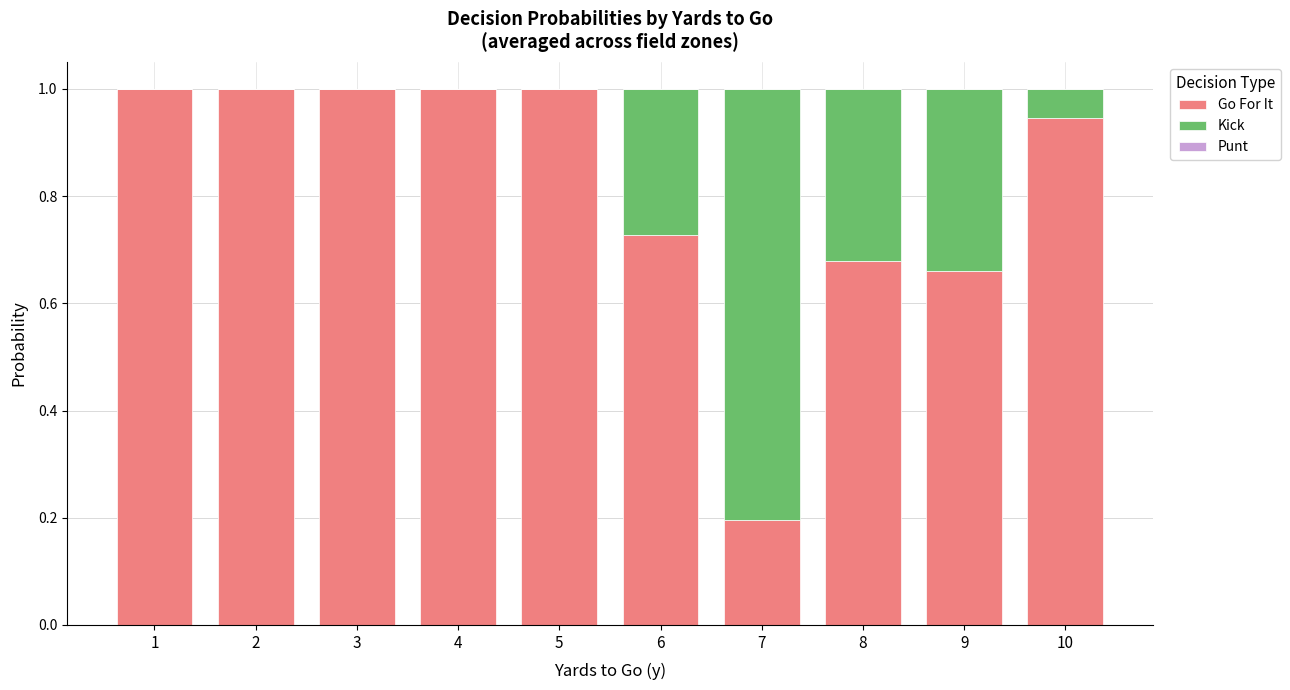

True or false: Go For It has a value of 1.0 at 3.

True